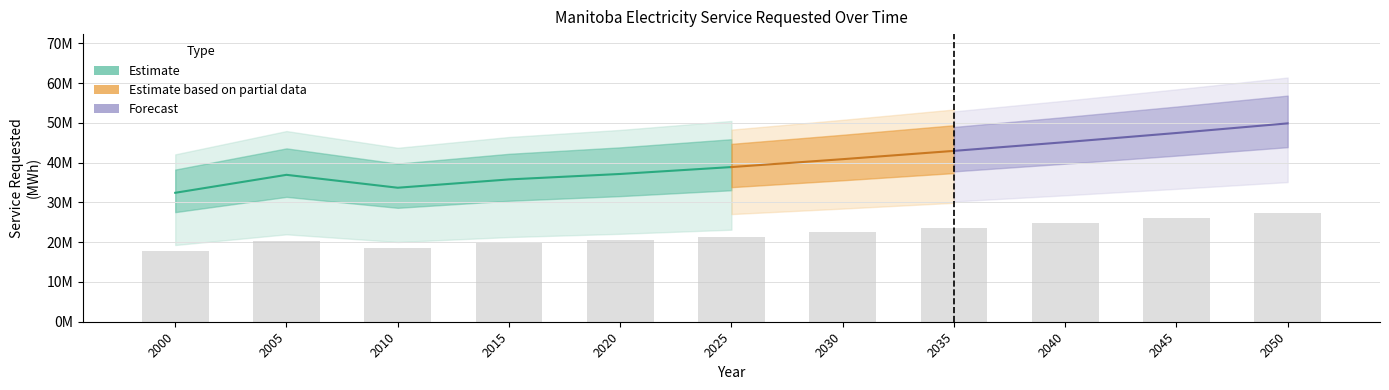

What is the change in value from 2040 to 2050?

+2598391.9